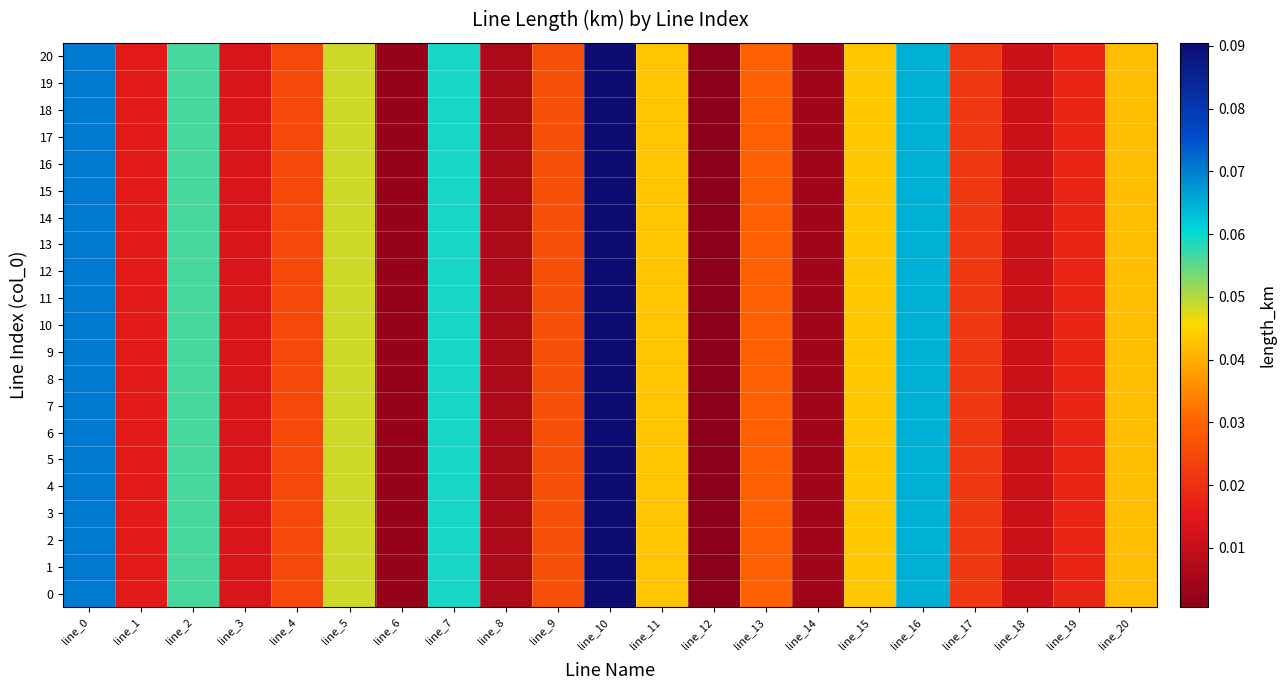

Reading left to right, list all the values displayed in this chart.

0: line_0=0.1	line_1=0.0	line_2=0.1	line_3=0.0	line_4=0.0	line_5=0.0	line_6=0.0	line_7=0.1	line_8=0.0	line_9=0.0	line_10=0.1	line_11=0.0	line_12=0.0	line_13=0.0	line_14=0.0	line_15=0.0	line_16=0.1	line_17=0.0	line_18=0.0	line_19=0.0	line_20=0.0
1: line_0=0.1	line_1=0.0	line_2=0.1	line_3=0.0	line_4=0.0	line_5=0.0	line_6=0.0	line_7=0.1	line_8=0.0	line_9=0.0	line_10=0.1	line_11=0.0	line_12=0.0	line_13=0.0	line_14=0.0	line_15=0.0	line_16=0.1	line_17=0.0	line_18=0.0	line_19=0.0	line_20=0.0
2: line_0=0.1	line_1=0.0	line_2=0.1	line_3=0.0	line_4=0.0	line_5=0.0	line_6=0.0	line_7=0.1	line_8=0.0	line_9=0.0	line_10=0.1	line_11=0.0	line_12=0.0	line_13=0.0	line_14=0.0	line_15=0.0	line_16=0.1	line_17=0.0	line_18=0.0	line_19=0.0	line_20=0.0
3: line_0=0.1	line_1=0.0	line_2=0.1	line_3=0.0	line_4=0.0	line_5=0.0	line_6=0.0	line_7=0.1	line_8=0.0	line_9=0.0	line_10=0.1	line_11=0.0	line_12=0.0	line_13=0.0	line_14=0.0	line_15=0.0	line_16=0.1	line_17=0.0	line_18=0.0	line_19=0.0	line_20=0.0
4: line_0=0.1	line_1=0.0	line_2=0.1	line_3=0.0	line_4=0.0	line_5=0.0	line_6=0.0	line_7=0.1	line_8=0.0	line_9=0.0	line_10=0.1	line_11=0.0	line_12=0.0	line_13=0.0	line_14=0.0	line_15=0.0	line_16=0.1	line_17=0.0	line_18=0.0	line_19=0.0	line_20=0.0
5: line_0=0.1	line_1=0.0	line_2=0.1	line_3=0.0	line_4=0.0	line_5=0.0	line_6=0.0	line_7=0.1	line_8=0.0	line_9=0.0	line_10=0.1	line_11=0.0	line_12=0.0	line_13=0.0	line_14=0.0	line_15=0.0	line_16=0.1	line_17=0.0	line_18=0.0	line_19=0.0	line_20=0.0
6: line_0=0.1	line_1=0.0	line_2=0.1	line_3=0.0	line_4=0.0	line_5=0.0	line_6=0.0	line_7=0.1	line_8=0.0	line_9=0.0	line_10=0.1	line_11=0.0	line_12=0.0	line_13=0.0	line_14=0.0	line_15=0.0	line_16=0.1	line_17=0.0	line_18=0.0	line_19=0.0	line_20=0.0
7: line_0=0.1	line_1=0.0	line_2=0.1	line_3=0.0	line_4=0.0	line_5=0.0	line_6=0.0	line_7=0.1	line_8=0.0	line_9=0.0	line_10=0.1	line_11=0.0	line_12=0.0	line_13=0.0	line_14=0.0	line_15=0.0	line_16=0.1	line_17=0.0	line_18=0.0	line_19=0.0	line_20=0.0
8: line_0=0.1	line_1=0.0	line_2=0.1	line_3=0.0	line_4=0.0	line_5=0.0	line_6=0.0	line_7=0.1	line_8=0.0	line_9=0.0	line_10=0.1	line_11=0.0	line_12=0.0	line_13=0.0	line_14=0.0	line_15=0.0	line_16=0.1	line_17=0.0	line_18=0.0	line_19=0.0	line_20=0.0
9: line_0=0.1	line_1=0.0	line_2=0.1	line_3=0.0	line_4=0.0	line_5=0.0	line_6=0.0	line_7=0.1	line_8=0.0	line_9=0.0	line_10=0.1	line_11=0.0	line_12=0.0	line_13=0.0	line_14=0.0	line_15=0.0	line_16=0.1	line_17=0.0	line_18=0.0	line_19=0.0	line_20=0.0
10: line_0=0.1	line_1=0.0	line_2=0.1	line_3=0.0	line_4=0.0	line_5=0.0	line_6=0.0	line_7=0.1	line_8=0.0	line_9=0.0	line_10=0.1	line_11=0.0	line_12=0.0	line_13=0.0	line_14=0.0	line_15=0.0	line_16=0.1	line_17=0.0	line_18=0.0	line_19=0.0	line_20=0.0
11: line_0=0.1	line_1=0.0	line_2=0.1	line_3=0.0	line_4=0.0	line_5=0.0	line_6=0.0	line_7=0.1	line_8=0.0	line_9=0.0	line_10=0.1	line_11=0.0	line_12=0.0	line_13=0.0	line_14=0.0	line_15=0.0	line_16=0.1	line_17=0.0	line_18=0.0	line_19=0.0	line_20=0.0
12: line_0=0.1	line_1=0.0	line_2=0.1	line_3=0.0	line_4=0.0	line_5=0.0	line_6=0.0	line_7=0.1	line_8=0.0	line_9=0.0	line_10=0.1	line_11=0.0	line_12=0.0	line_13=0.0	line_14=0.0	line_15=0.0	line_16=0.1	line_17=0.0	line_18=0.0	line_19=0.0	line_20=0.0
13: line_0=0.1	line_1=0.0	line_2=0.1	line_3=0.0	line_4=0.0	line_5=0.0	line_6=0.0	line_7=0.1	line_8=0.0	line_9=0.0	line_10=0.1	line_11=0.0	line_12=0.0	line_13=0.0	line_14=0.0	line_15=0.0	line_16=0.1	line_17=0.0	line_18=0.0	line_19=0.0	line_20=0.0
14: line_0=0.1	line_1=0.0	line_2=0.1	line_3=0.0	line_4=0.0	line_5=0.0	line_6=0.0	line_7=0.1	line_8=0.0	line_9=0.0	line_10=0.1	line_11=0.0	line_12=0.0	line_13=0.0	line_14=0.0	line_15=0.0	line_16=0.1	line_17=0.0	line_18=0.0	line_19=0.0	line_20=0.0
15: line_0=0.1	line_1=0.0	line_2=0.1	line_3=0.0	line_4=0.0	line_5=0.0	line_6=0.0	line_7=0.1	line_8=0.0	line_9=0.0	line_10=0.1	line_11=0.0	line_12=0.0	line_13=0.0	line_14=0.0	line_15=0.0	line_16=0.1	line_17=0.0	line_18=0.0	line_19=0.0	line_20=0.0
16: line_0=0.1	line_1=0.0	line_2=0.1	line_3=0.0	line_4=0.0	line_5=0.0	line_6=0.0	line_7=0.1	line_8=0.0	line_9=0.0	line_10=0.1	line_11=0.0	line_12=0.0	line_13=0.0	line_14=0.0	line_15=0.0	line_16=0.1	line_17=0.0	line_18=0.0	line_19=0.0	line_20=0.0
17: line_0=0.1	line_1=0.0	line_2=0.1	line_3=0.0	line_4=0.0	line_5=0.0	line_6=0.0	line_7=0.1	line_8=0.0	line_9=0.0	line_10=0.1	line_11=0.0	line_12=0.0	line_13=0.0	line_14=0.0	line_15=0.0	line_16=0.1	line_17=0.0	line_18=0.0	line_19=0.0	line_20=0.0
18: line_0=0.1	line_1=0.0	line_2=0.1	line_3=0.0	line_4=0.0	line_5=0.0	line_6=0.0	line_7=0.1	line_8=0.0	line_9=0.0	line_10=0.1	line_11=0.0	line_12=0.0	line_13=0.0	line_14=0.0	line_15=0.0	line_16=0.1	line_17=0.0	line_18=0.0	line_19=0.0	line_20=0.0
19: line_0=0.1	line_1=0.0	line_2=0.1	line_3=0.0	line_4=0.0	line_5=0.0	line_6=0.0	line_7=0.1	line_8=0.0	line_9=0.0	line_10=0.1	line_11=0.0	line_12=0.0	line_13=0.0	line_14=0.0	line_15=0.0	line_16=0.1	line_17=0.0	line_18=0.0	line_19=0.0	line_20=0.0
20: line_0=0.1	line_1=0.0	line_2=0.1	line_3=0.0	line_4=0.0	line_5=0.0	line_6=0.0	line_7=0.1	line_8=0.0	line_9=0.0	line_10=0.1	line_11=0.0	line_12=0.0	line_13=0.0	line_14=0.0	line_15=0.0	line_16=0.1	line_17=0.0	line_18=0.0	line_19=0.0	line_20=0.0